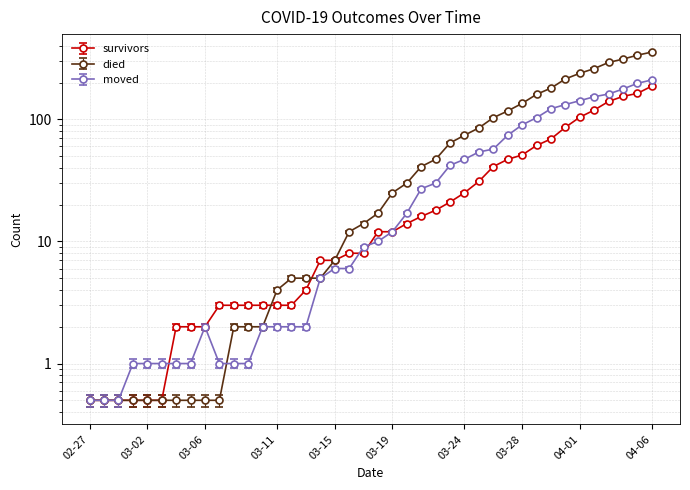

What is the label of the 32nd point from the left?

2020-03-29